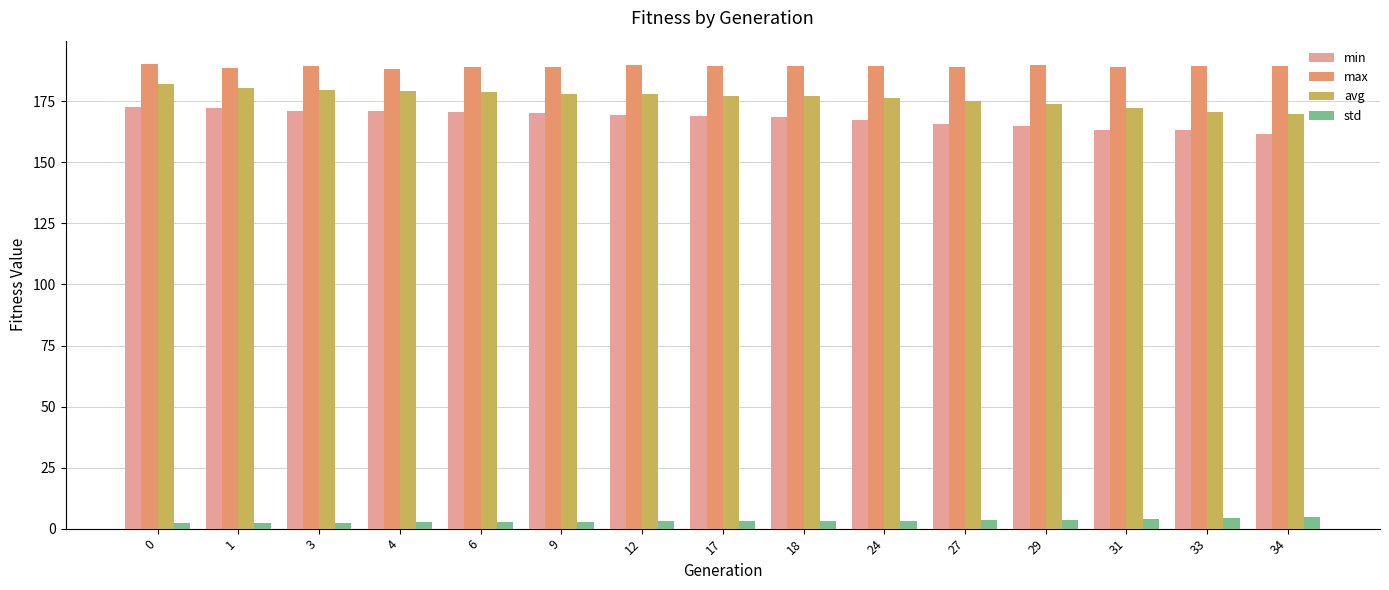

How many bars are there in total?

60